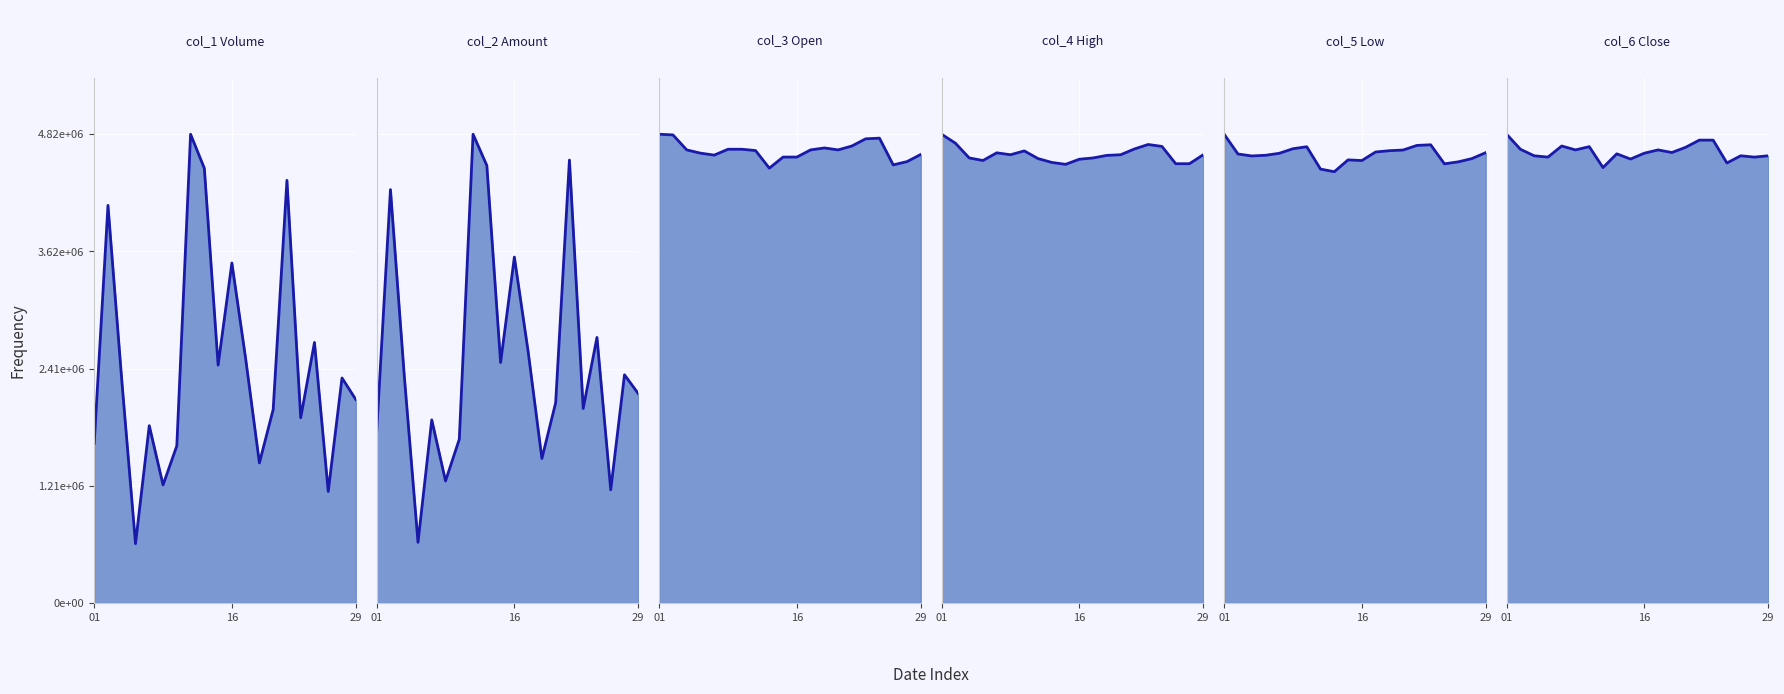

Which has a higher value, 8 or 6?

8